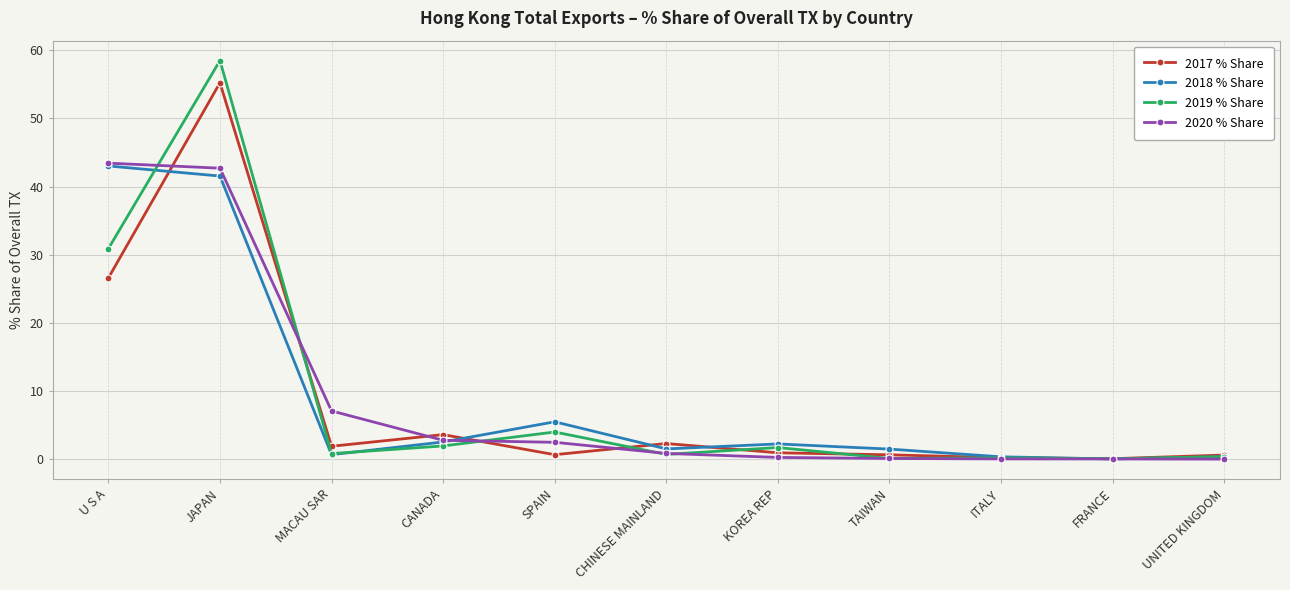

Which series has the widest spread of values?

2019 % Share